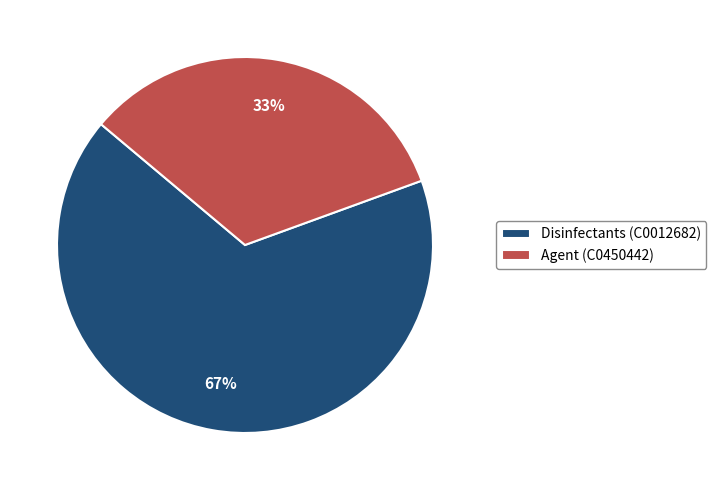

To the nearest percent, what is the average slice percentage?

50%